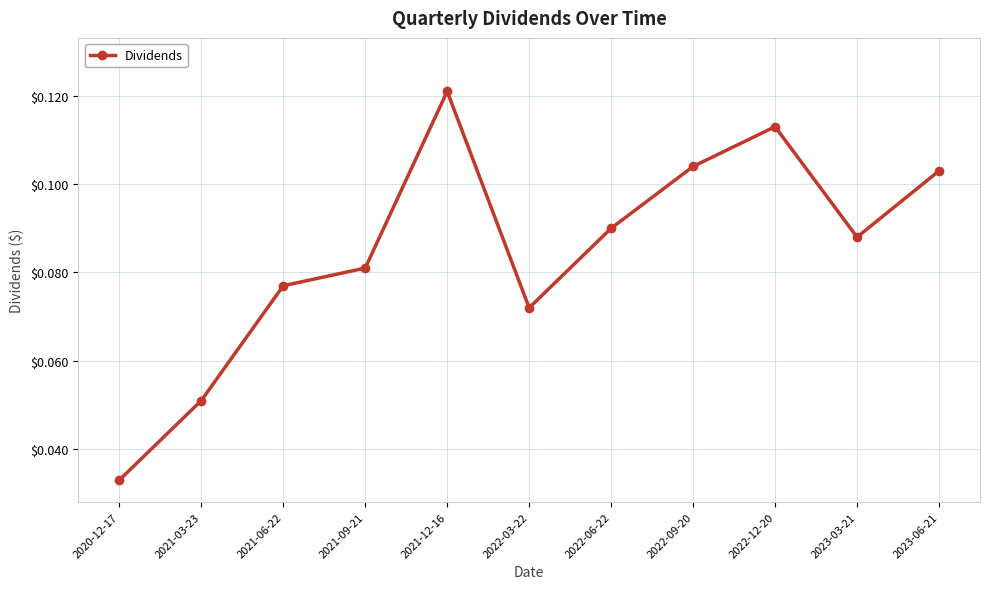

Where is the first local maximum?

2021-12-16